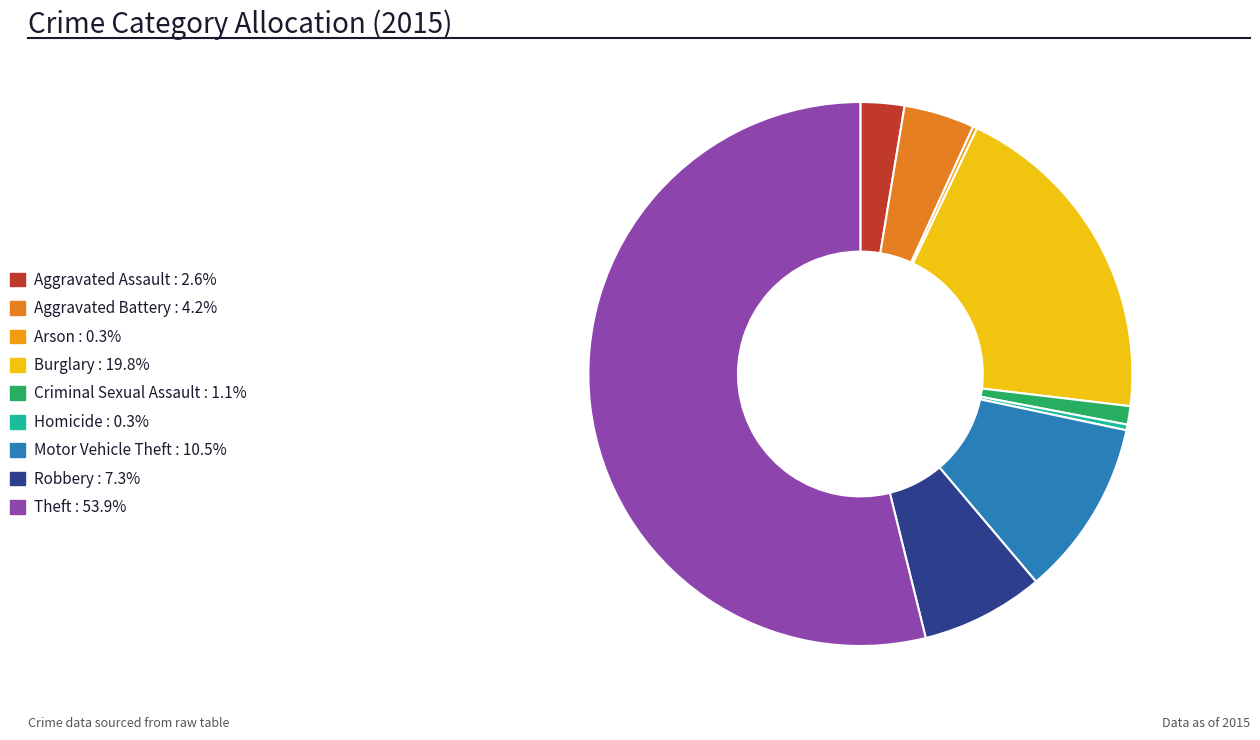

How much of the chart is everything except Arson?

99.7%